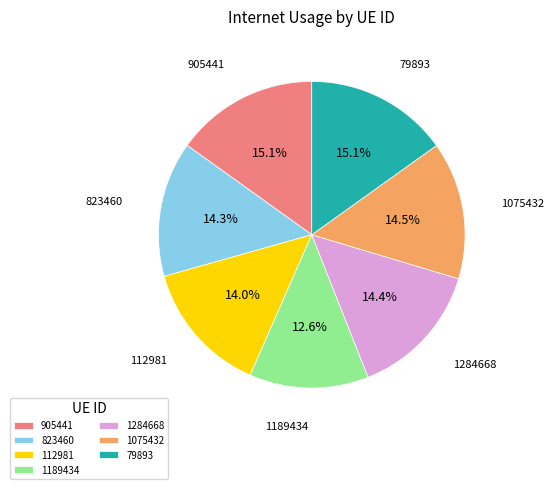

What percentage is NOT represented by 1075432?

85.5%